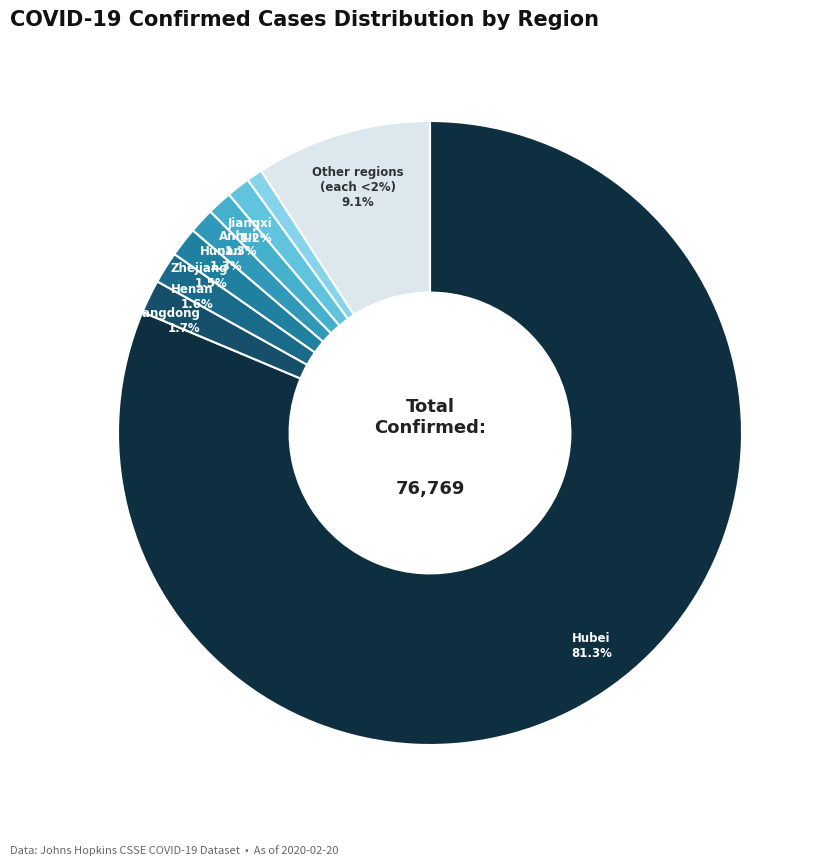

Which has a higher value, Jiangxi or Hunan?

Hunan